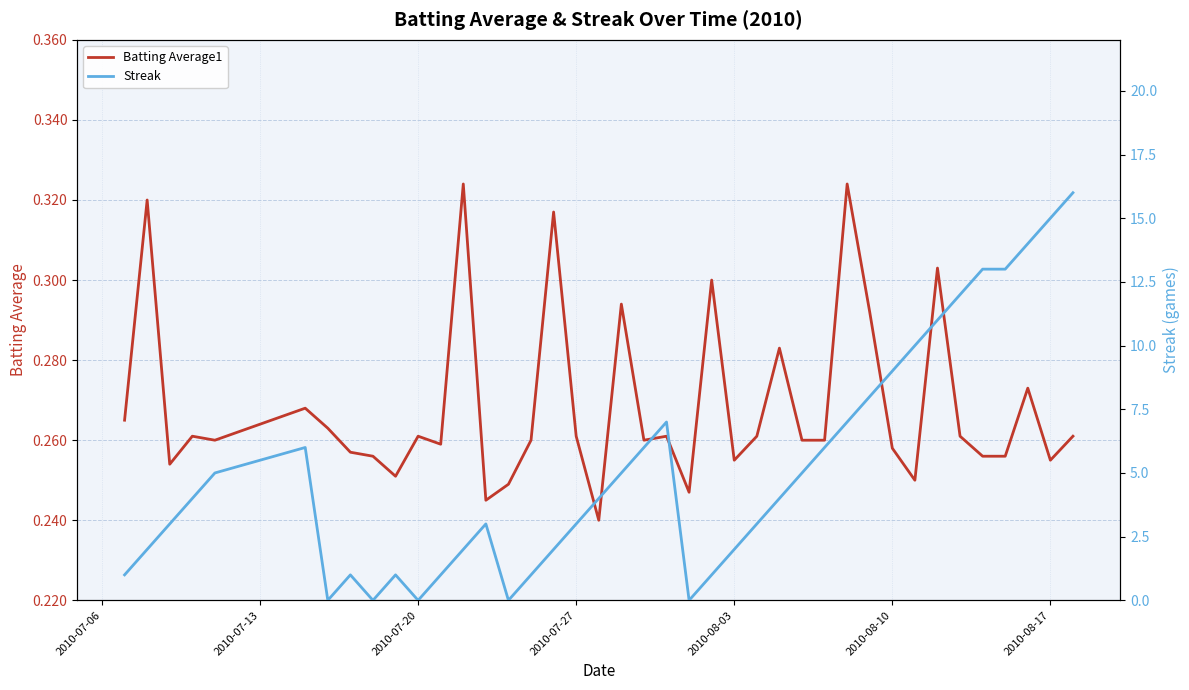

What is the difference between the maximum and minimum values in the Streak series?

16.0